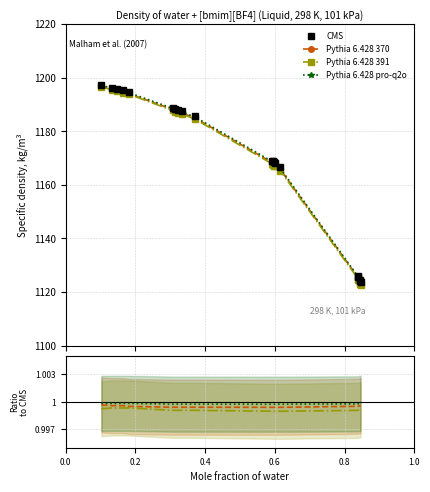

Does the chart have visible grid lines?

Yes